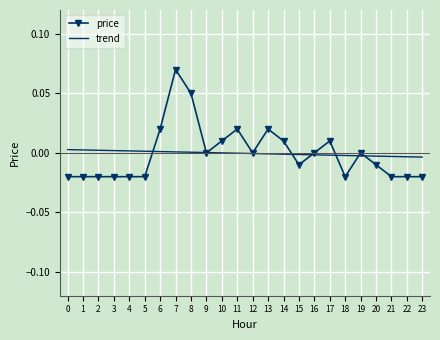

True or false: trend and price cross at least once.

True